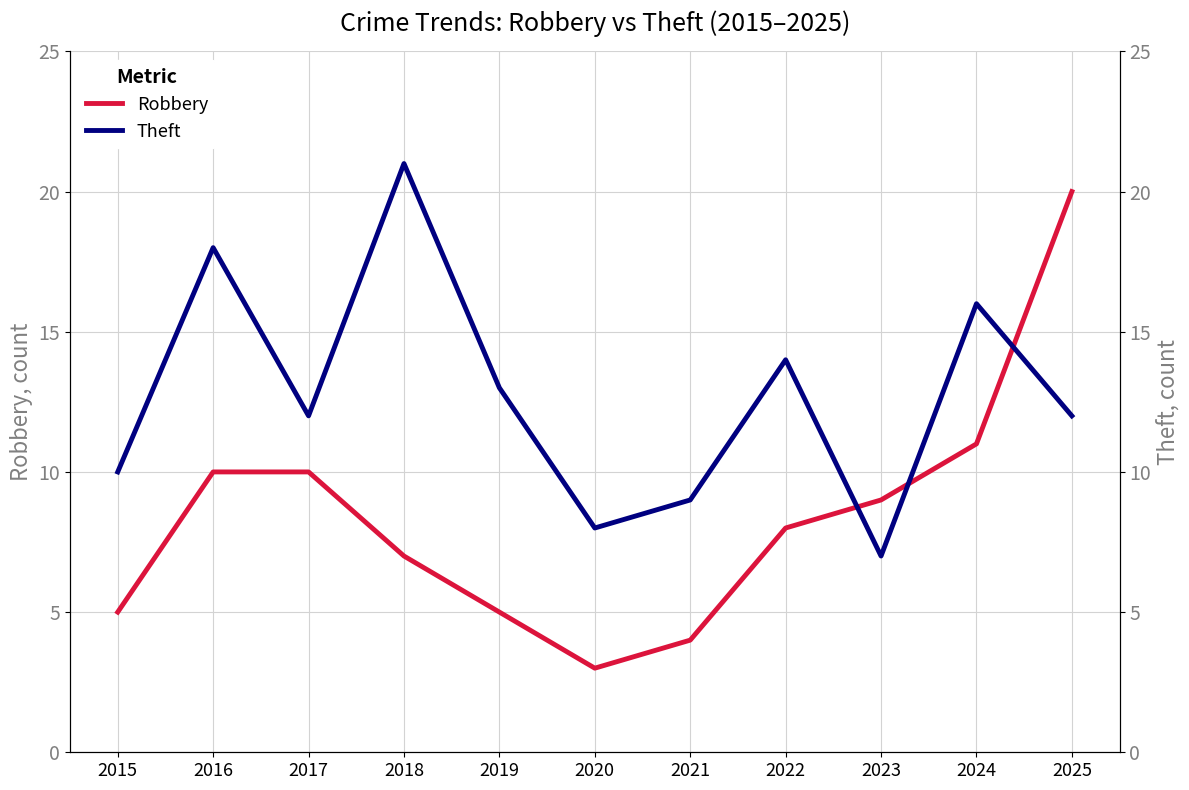

What is the difference between the Theft values at 2022 and 2015?

4